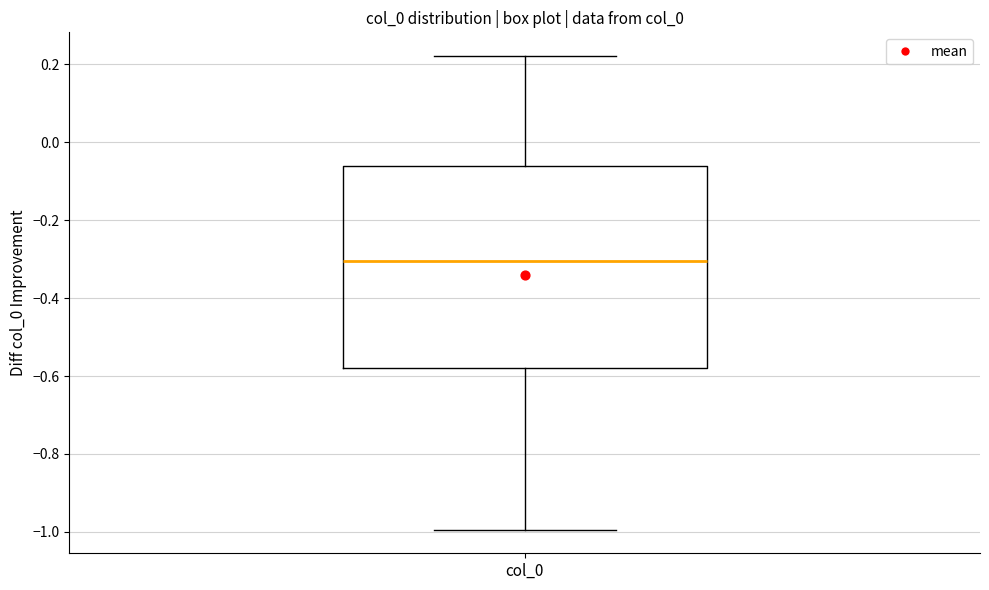

Read this box plot against the y-axis: the position of the median line, the range covered by the box, and the ends of both whiskers. The values are not printed on the chart, so give them approximately, as read against the axis.

median -0.30, box -0.58 to -0.06, whiskers -1.00 to 0.22